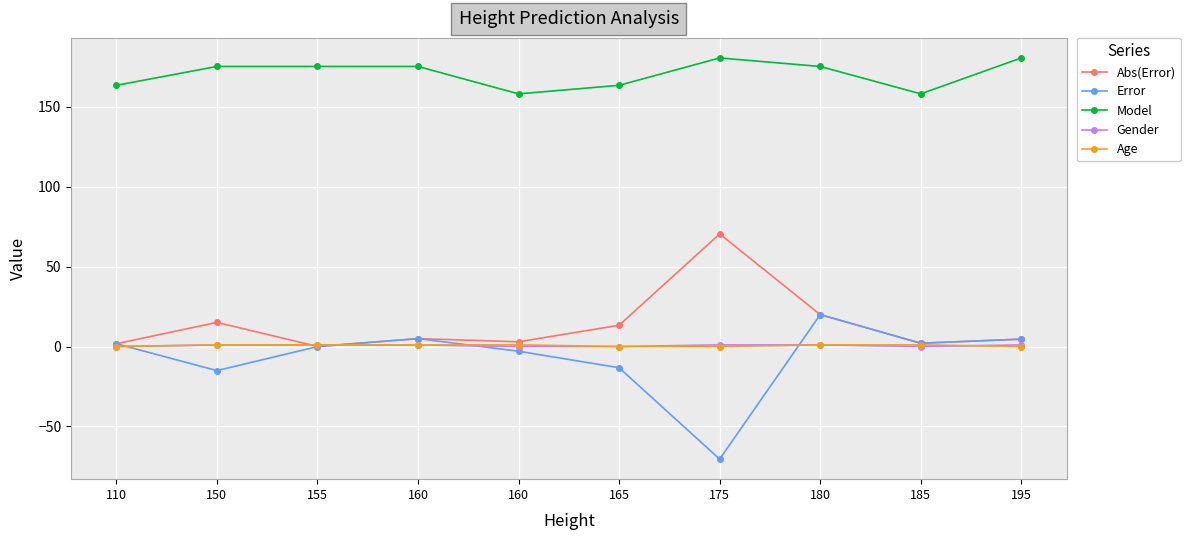

The value of Error at 160 is 2.8. True or false?

False